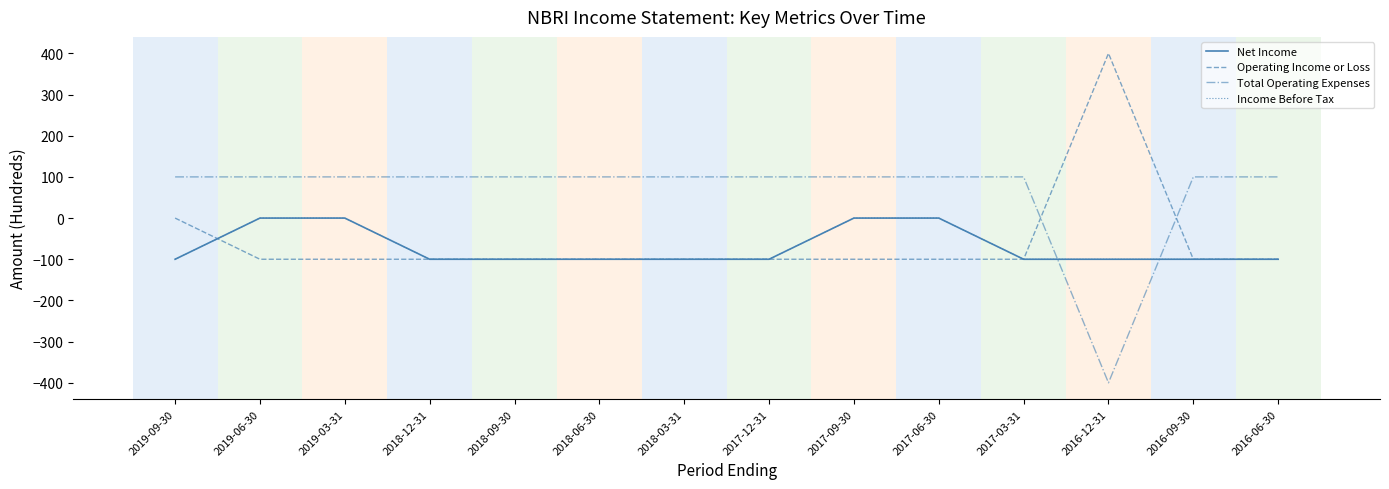

Which series changed the most between 2016-12-31 and 2016-06-30?

Operating Income or Loss